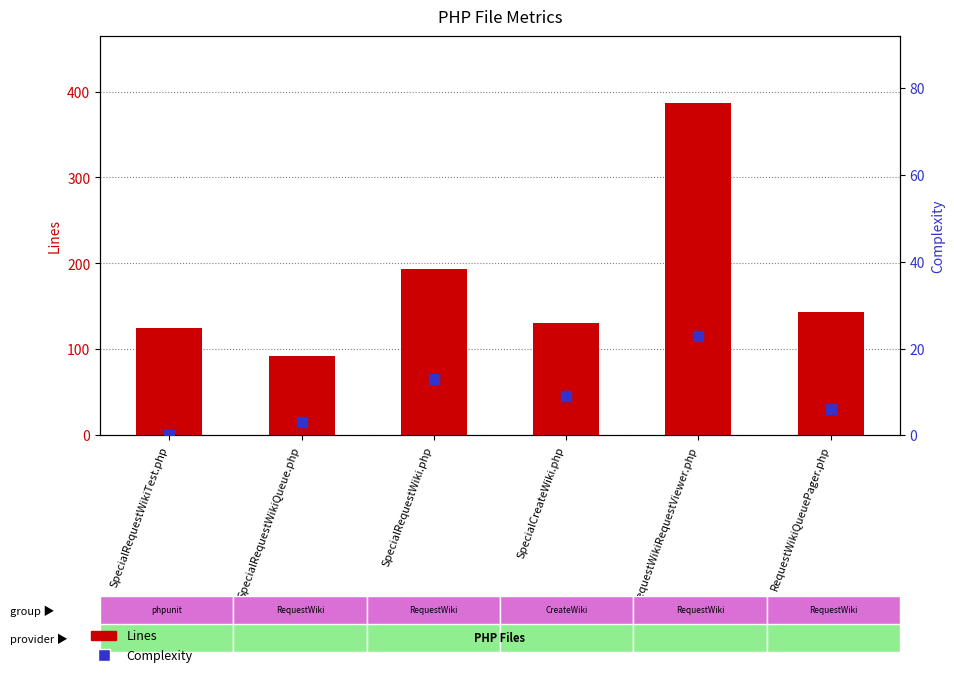

What are all the series names shown in the legend?

Lines, Complexity